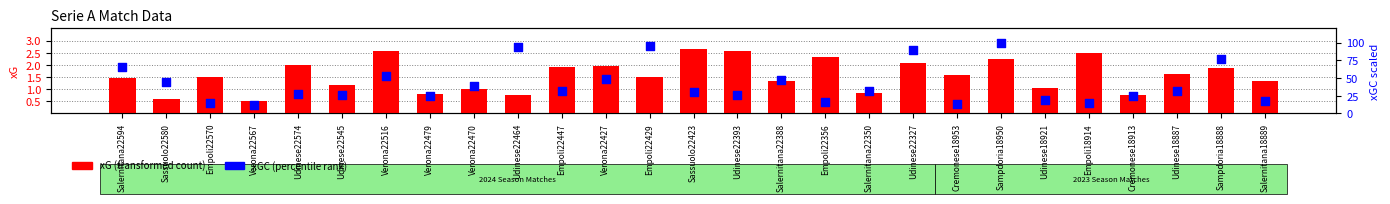

What are all the series names shown in the legend?

xG (transformed count), xGC (percentile rank)